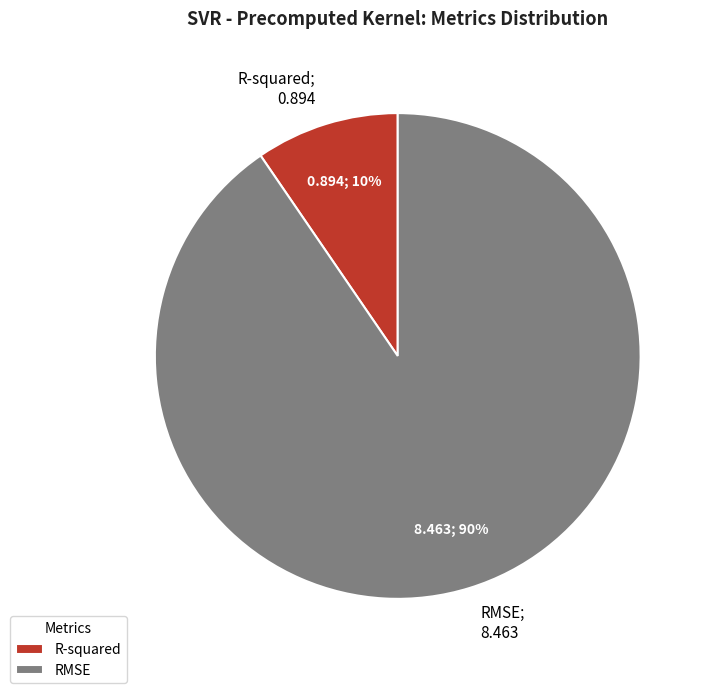

Between RMSE and R-squared, which is larger?

RMSE